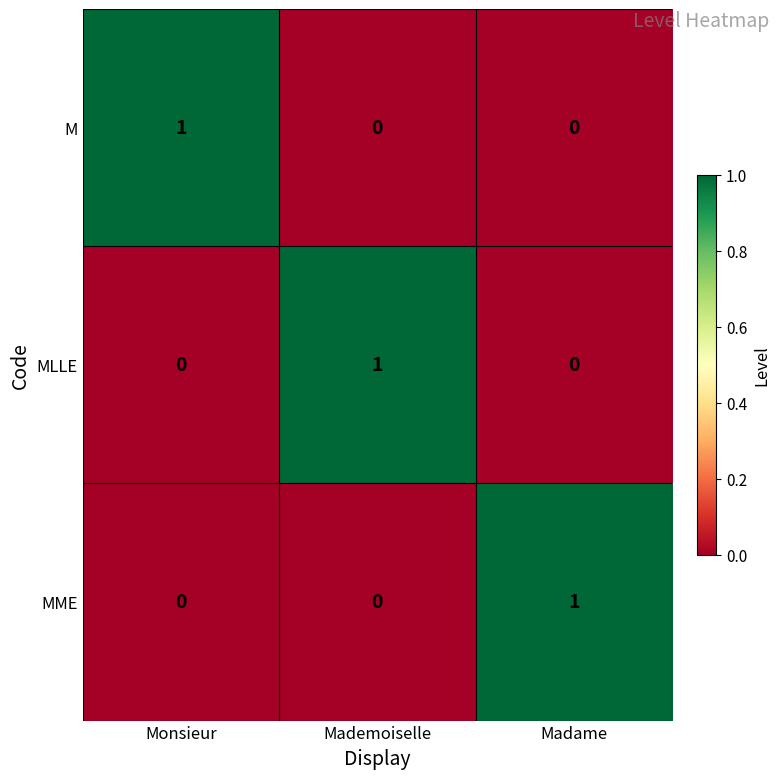

The value of MLLE at Monsieur is 0. True or false?

True